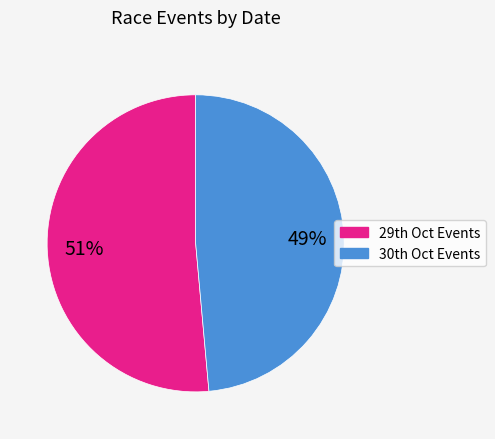

Is there a majority slice in this chart?

Yes